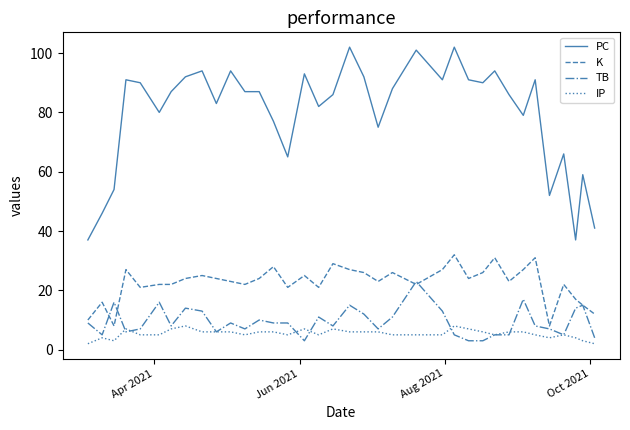

True or false: TB and PC intersect in this chart.

False